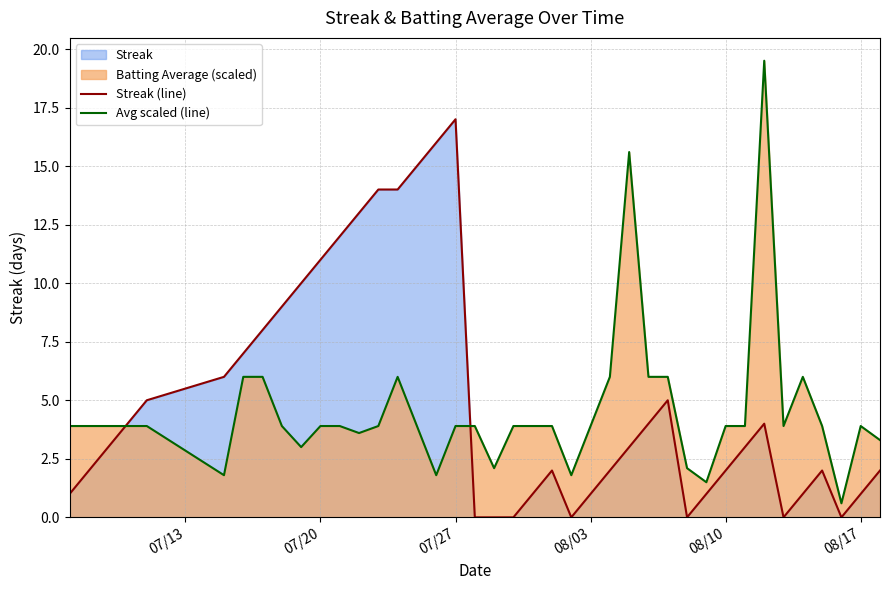

What is the average value of the Avg scaled (line) series?

4.5